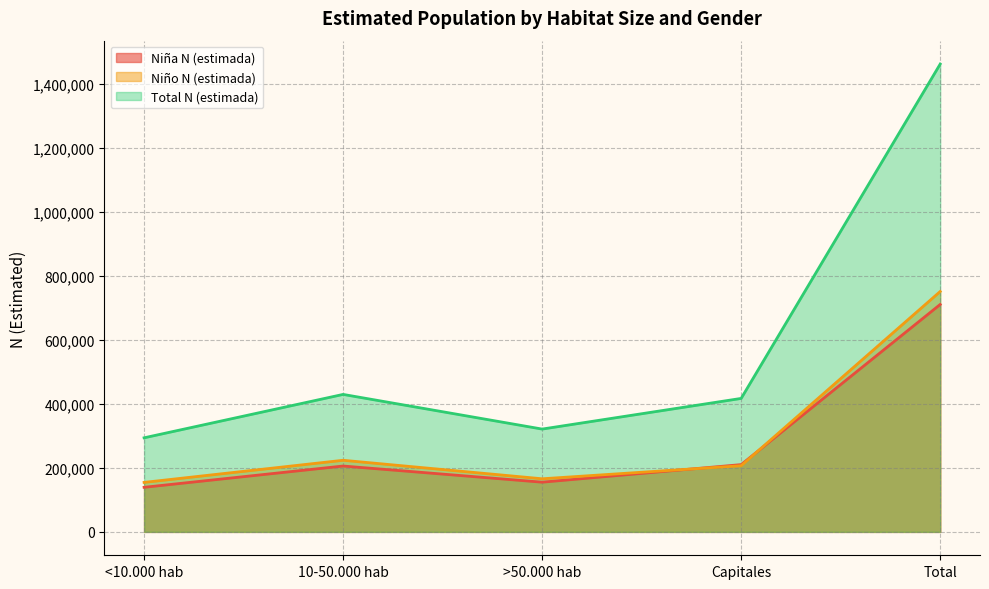

What is the difference between the maximum and second lowest values in the Total N (estimada) series?

1140950